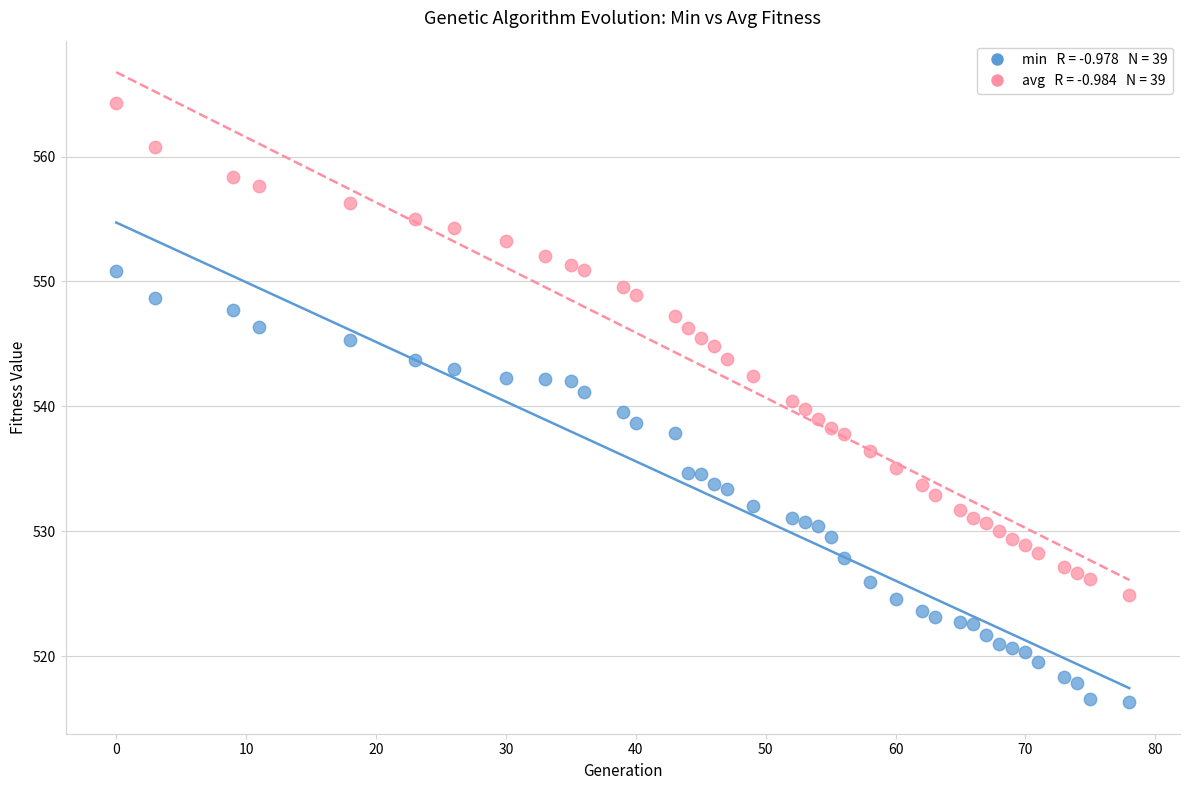

Across all data points, what is the range of X values (max minus min)?

78.0